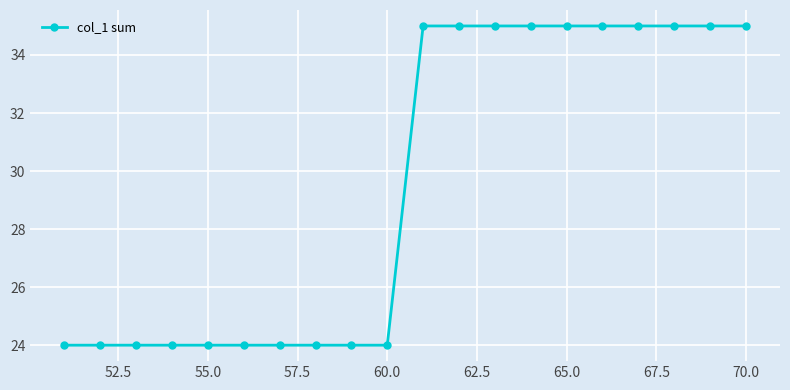

What is the smallest value displayed?

24